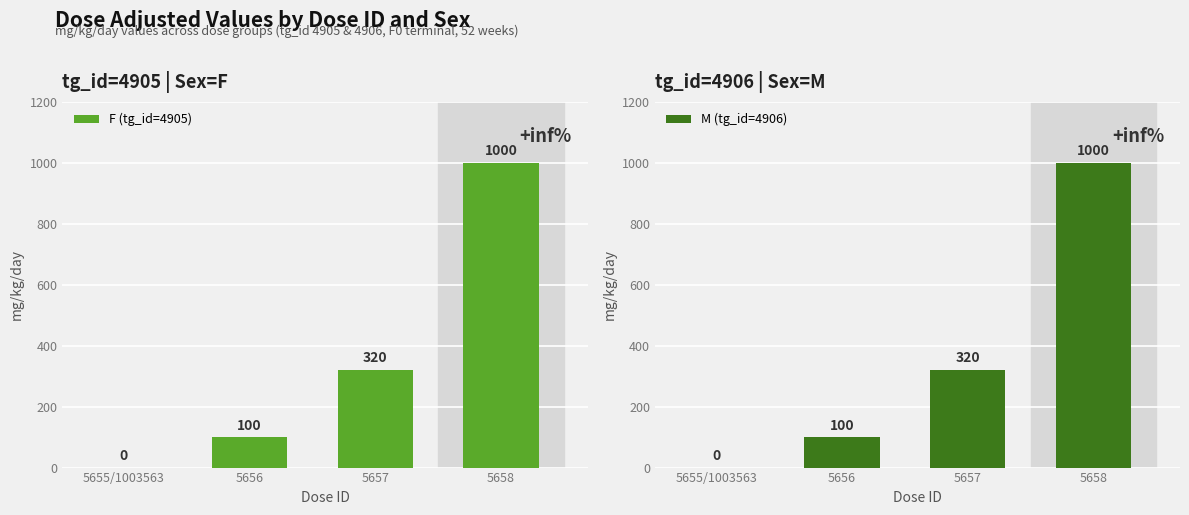

What position from the left is 5658?

4